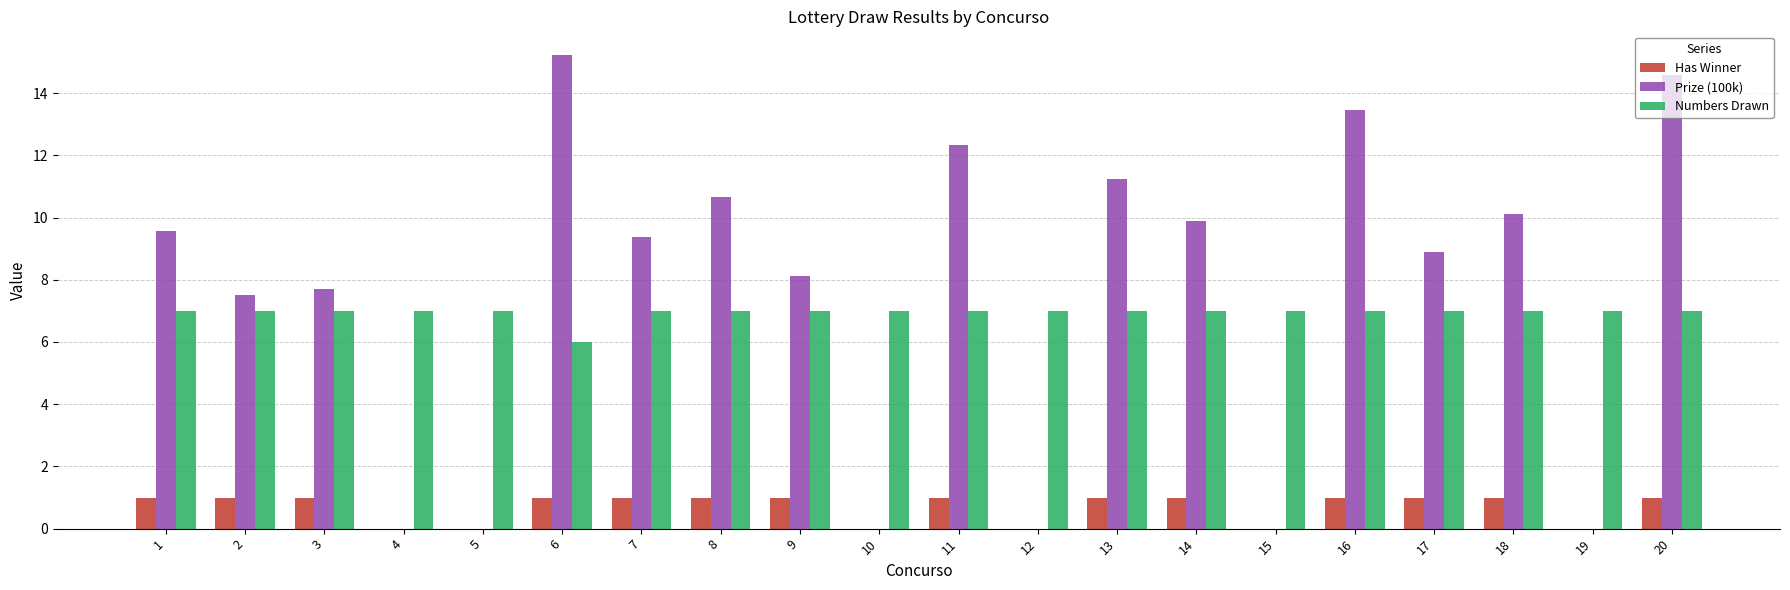

How many distinct data groups are displayed?

3